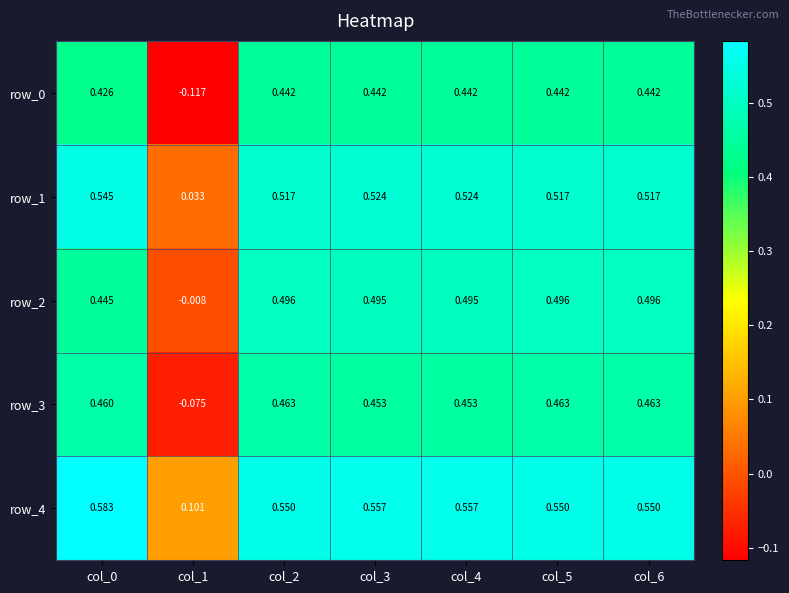

List the labels in order of row_3 value, largest first.

col_2, col_5, col_6, col_0, col_3, col_4, col_1